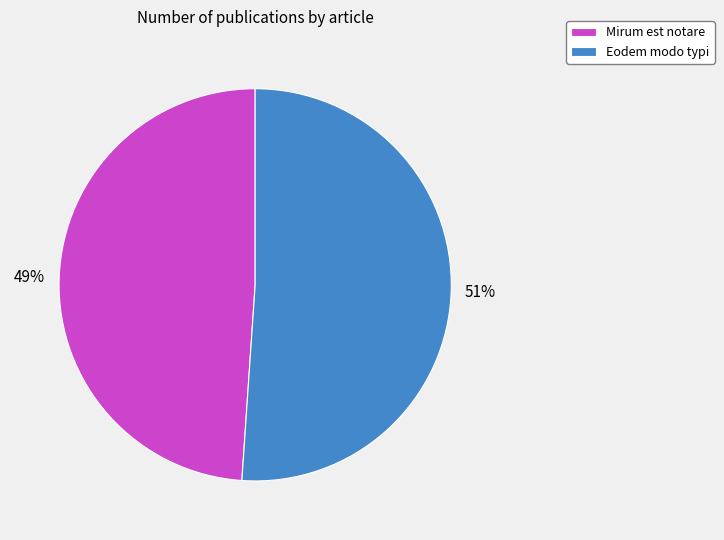

To the nearest percent, what is the difference between the Eodem modo typi and Mirum est notare slice percentages?

2%